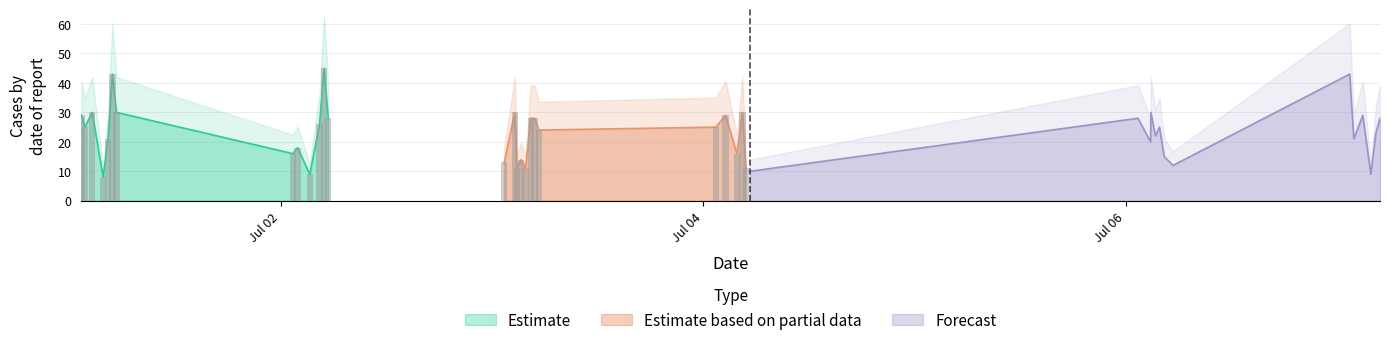

What is the minimum value shown in the chart?

8